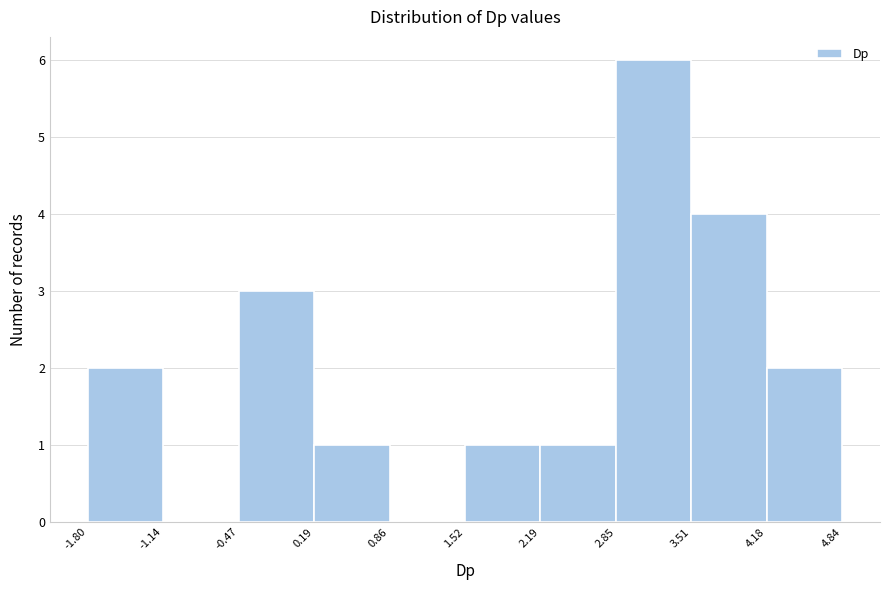

What is the height of the bar covering 1.52 to 2.19 on the x-axis? The values are not printed on the chart, so give them approximately, as read against the axis.

1